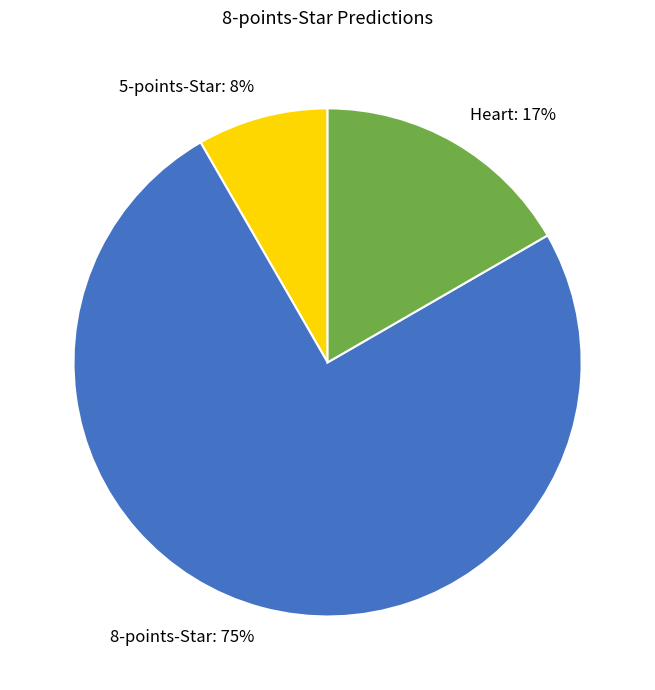

Count the number of slices in the pie.

3